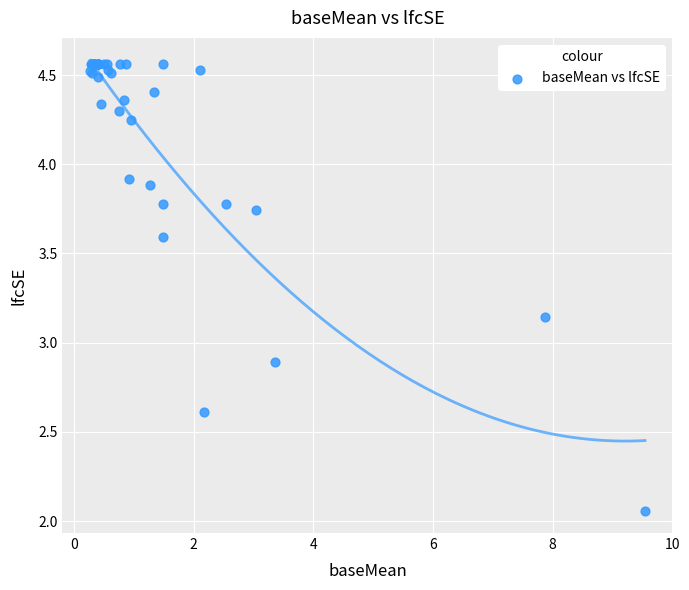

What Y value in the scatter plot is closest to 3?

2.9